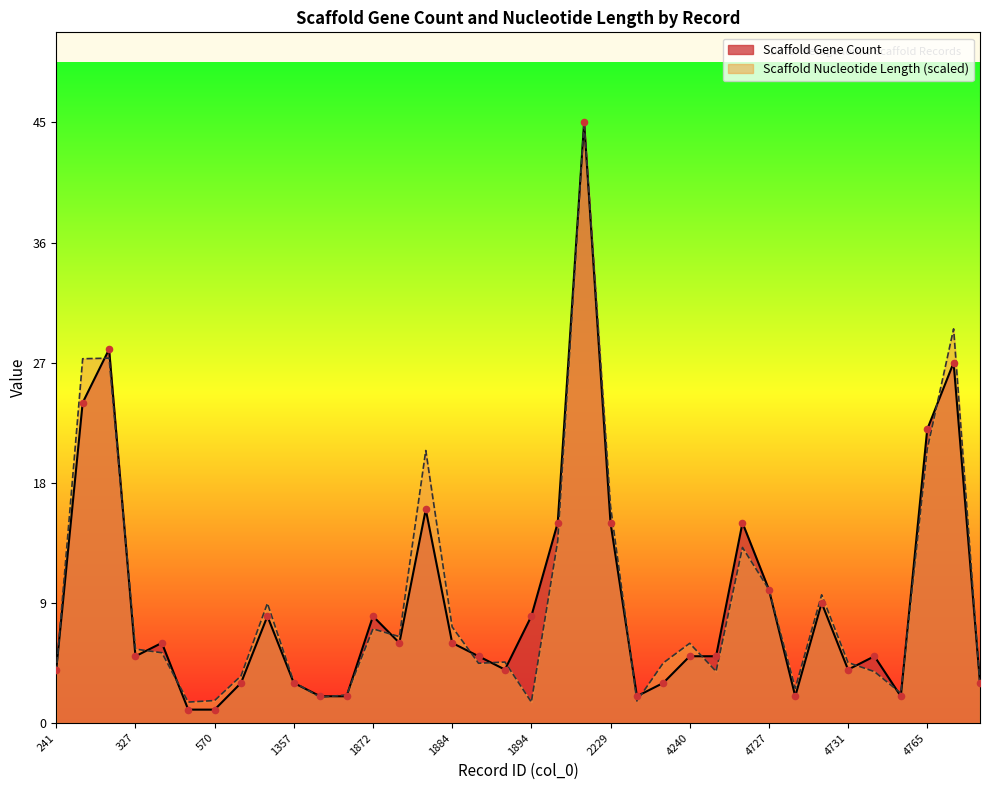

At which category is the sum across all series the highest?

2172